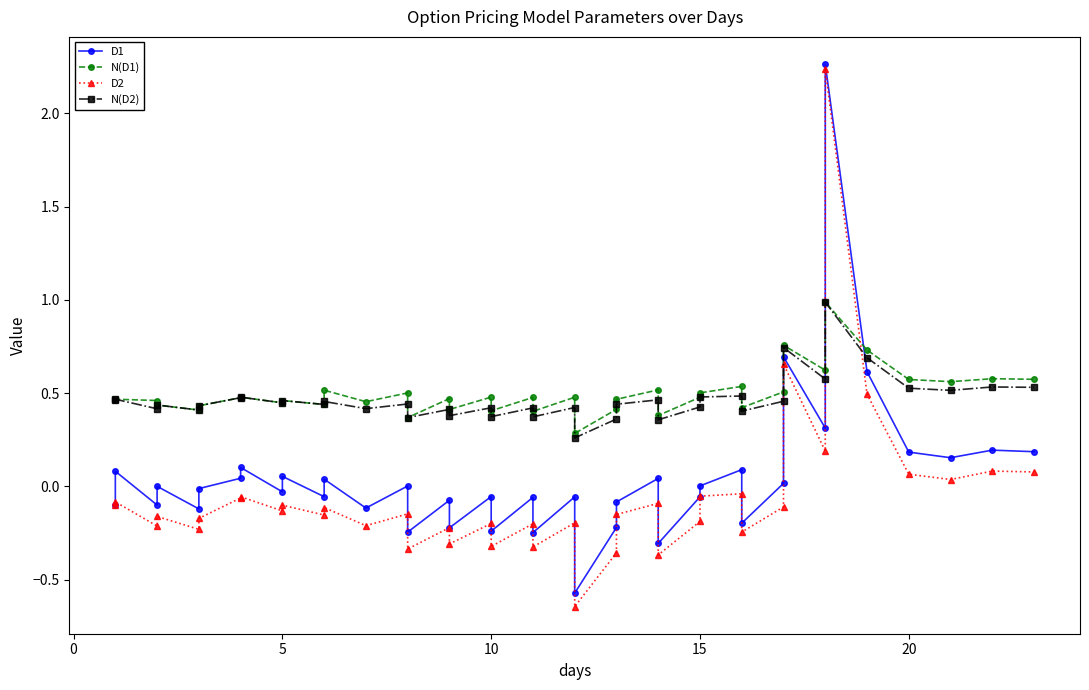

How many lines are shown in the chart?

4